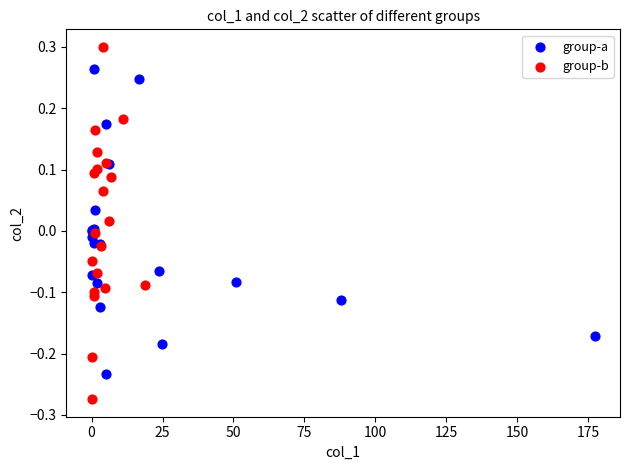

Which series contains the lowest Y value?

group-b